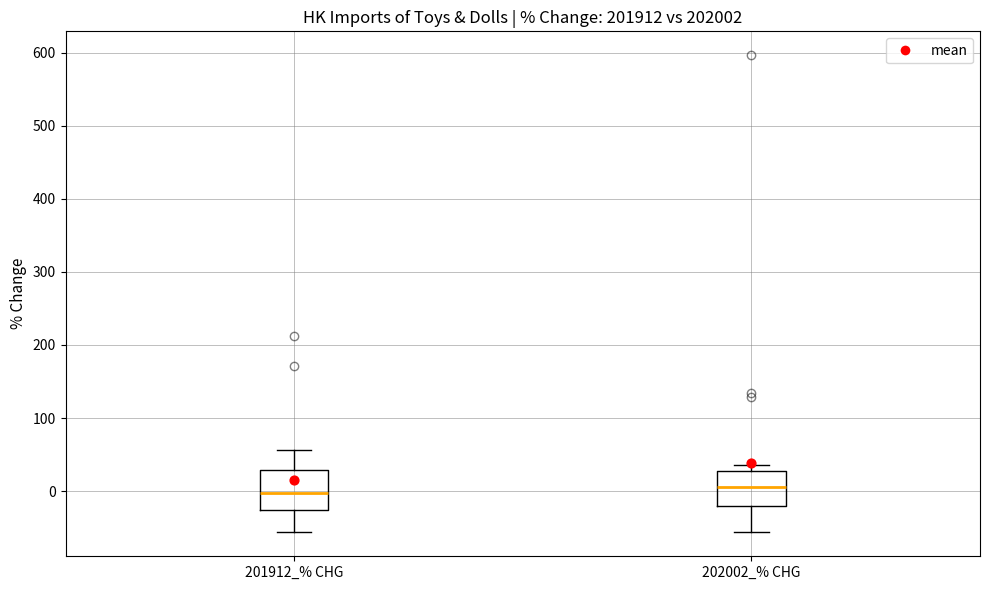

Where is the lower edge of the box for 201912_% CHG on the y-axis? The values are not printed on the chart, so give them approximately, as read against the axis.

-30